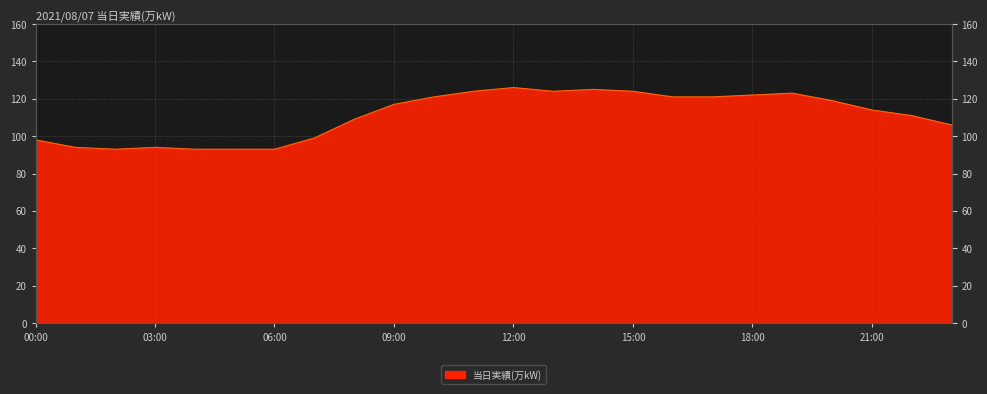

What is the label of the 17th point from the left?

16:00